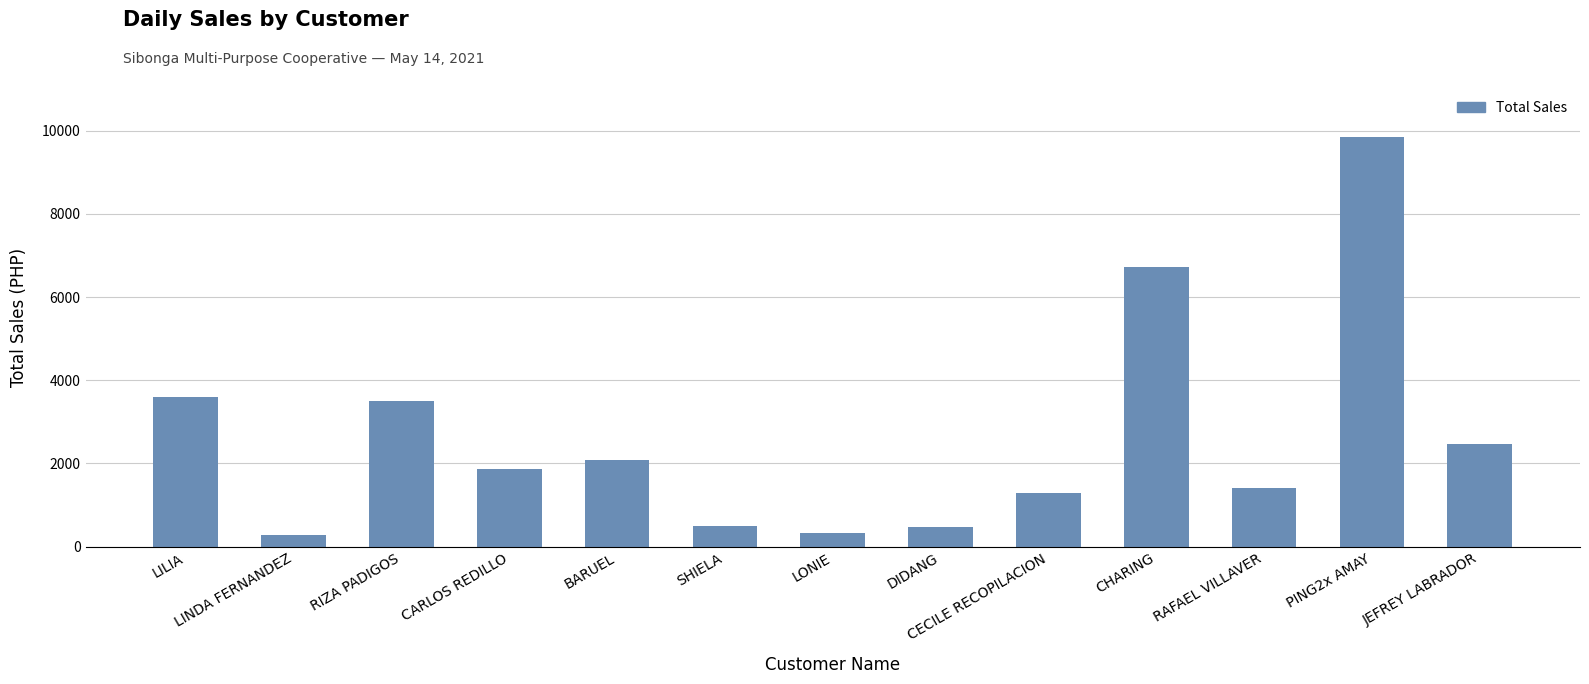

What is the difference between the second highest and minimum values?

6433